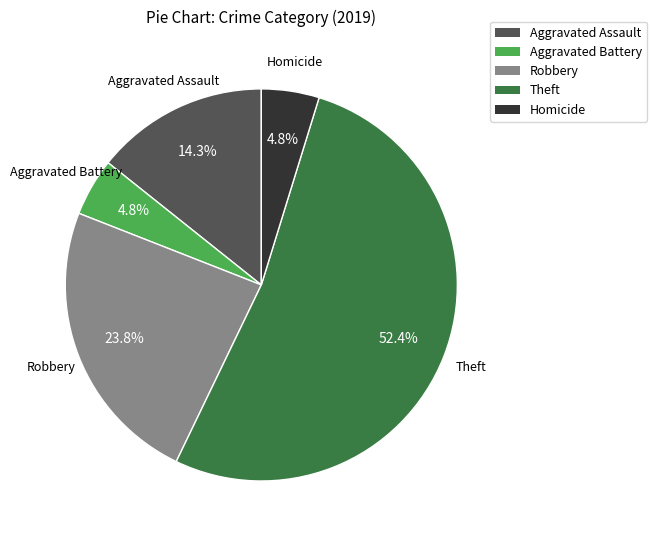

Which slice is the largest?

Theft